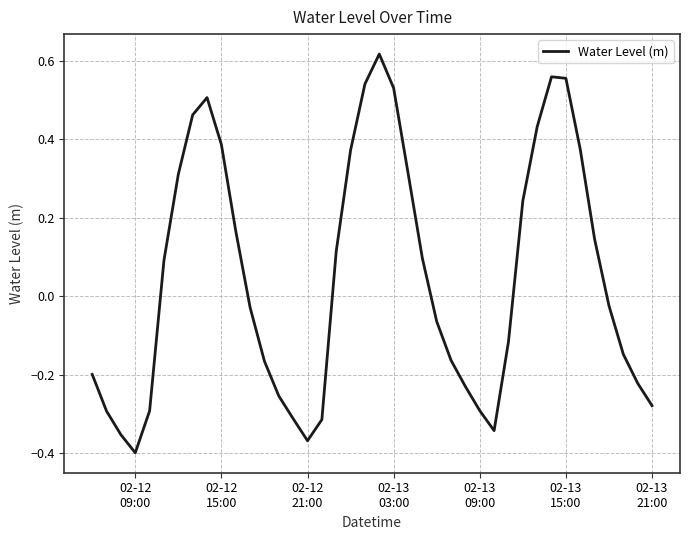

Is this an area chart (filled region under the line)?

No